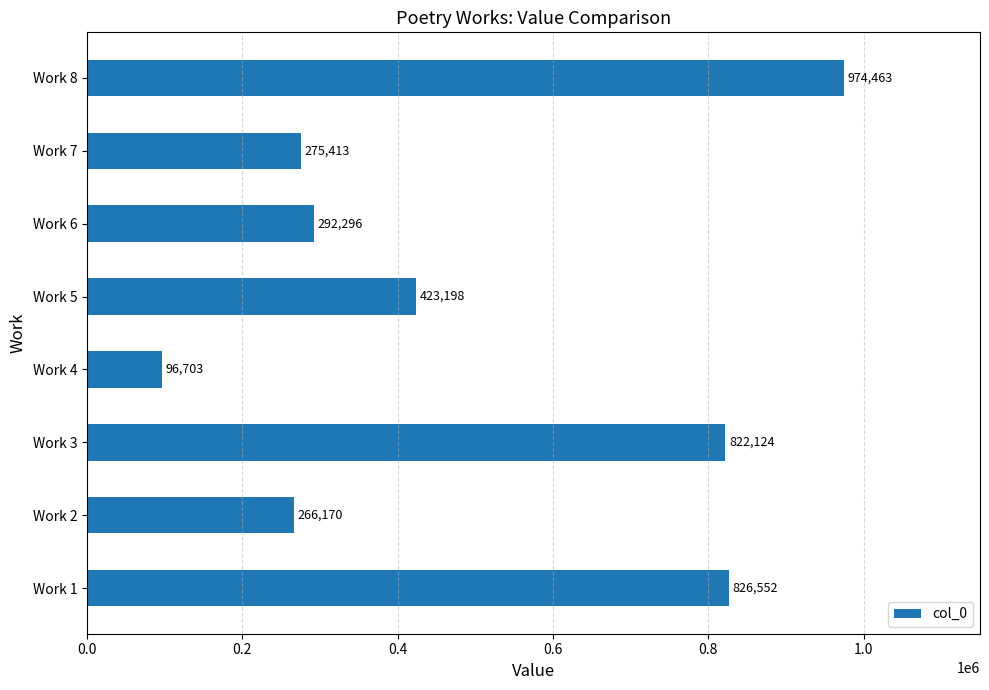

Where is the data nearest to the value 535583?

Work 5